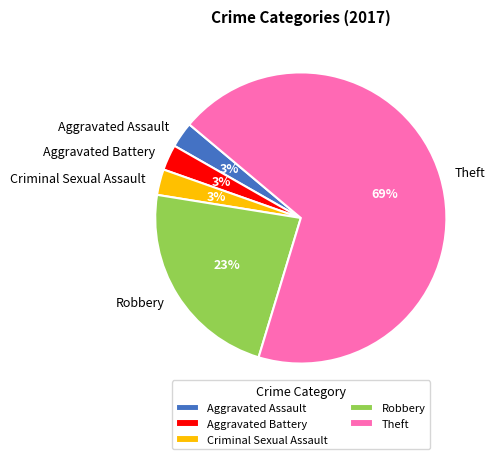

Which category has the biggest portion of the pie?

Theft